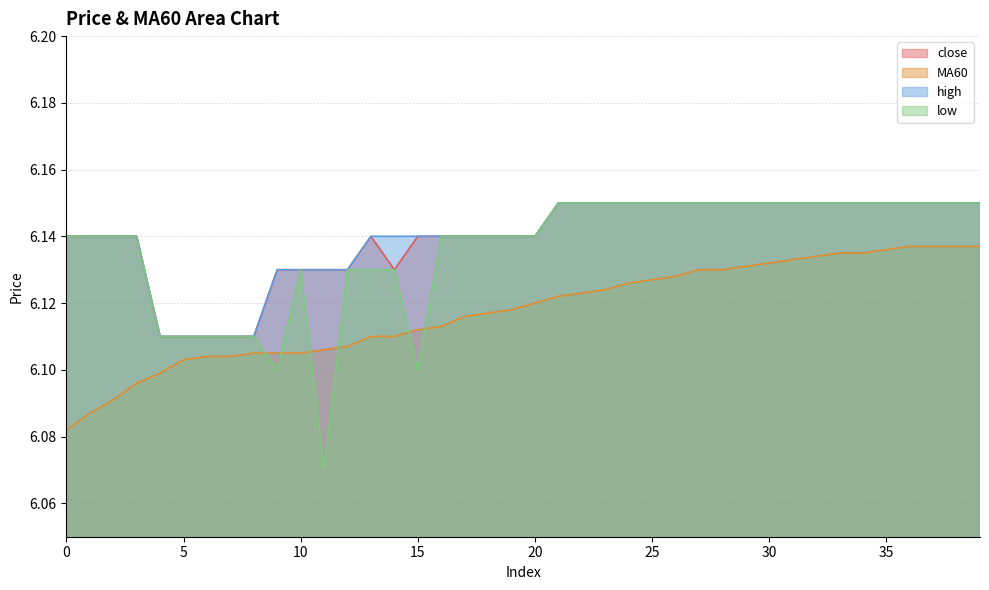

Which series changed the most between 18 and 22?

close